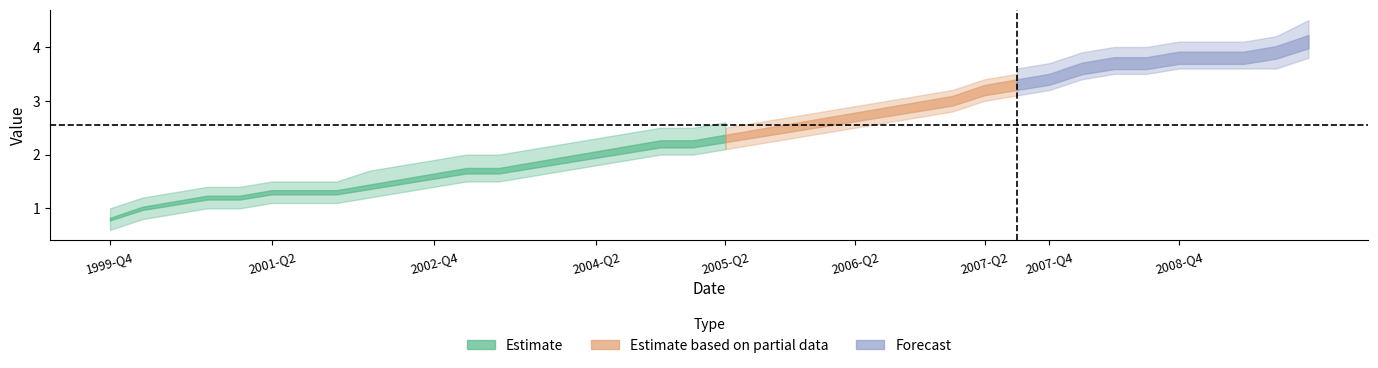

Does the chart display data point markers on the line(s)?

No